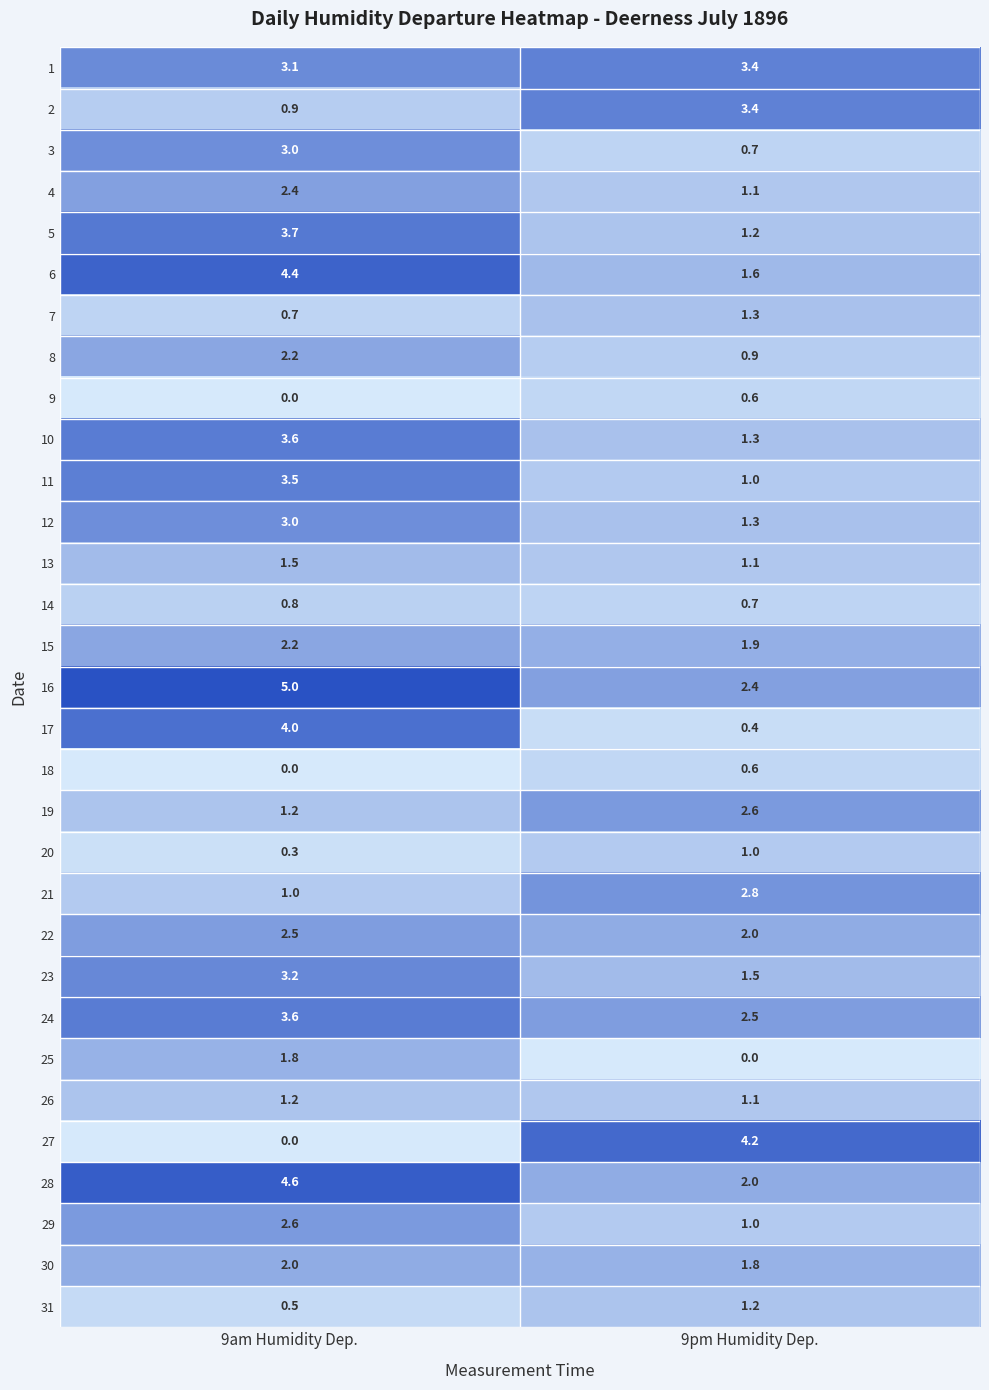

At which category does the chart reach its peak across all series?

9am Humidity Dep.